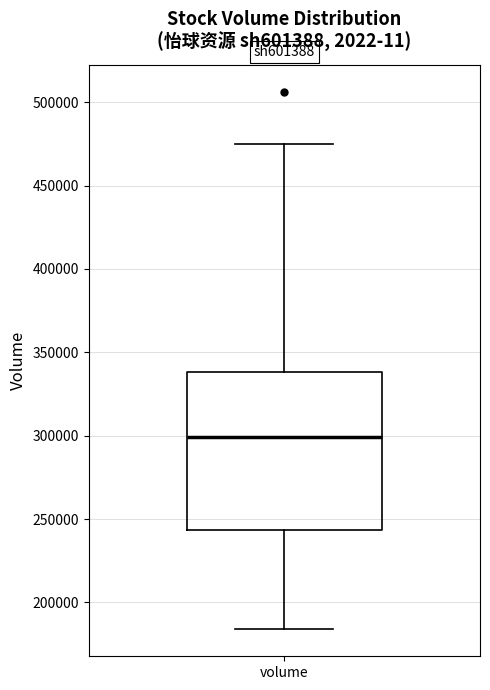

Transcribe this box plot: give where the median line is, the range the box spans, and where the two whiskers end, as read against the y-axis. The values are not printed on the chart, so give them approximately, as read against the axis.

median 300000, box 245000 to 340000, whiskers 185000 to 475000